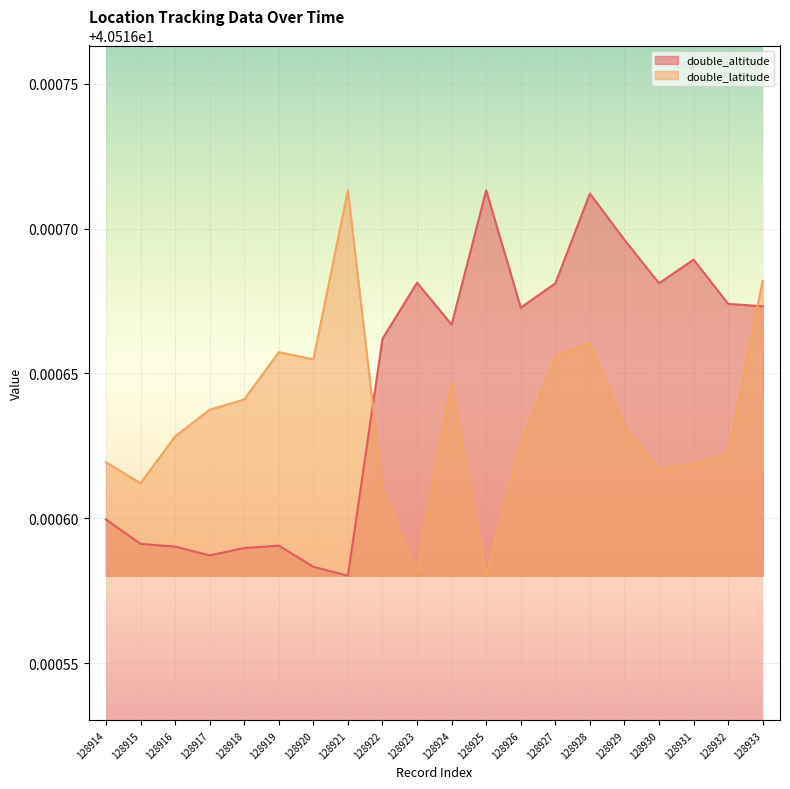

What is the highest value of the double_latitude series?

40.5